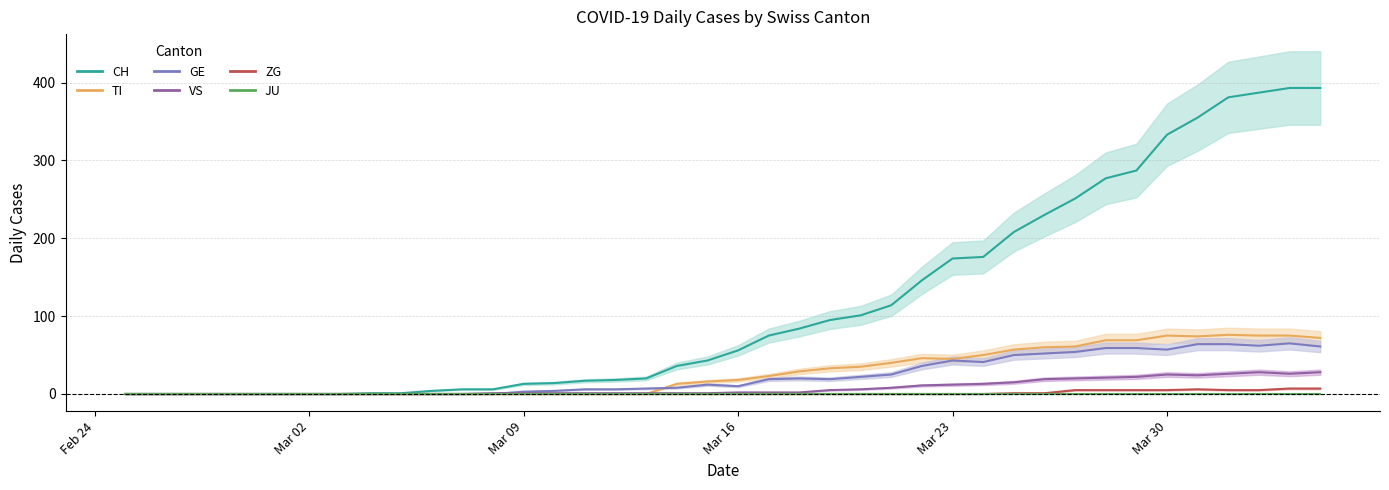

Count the number of data series in this chart.

6